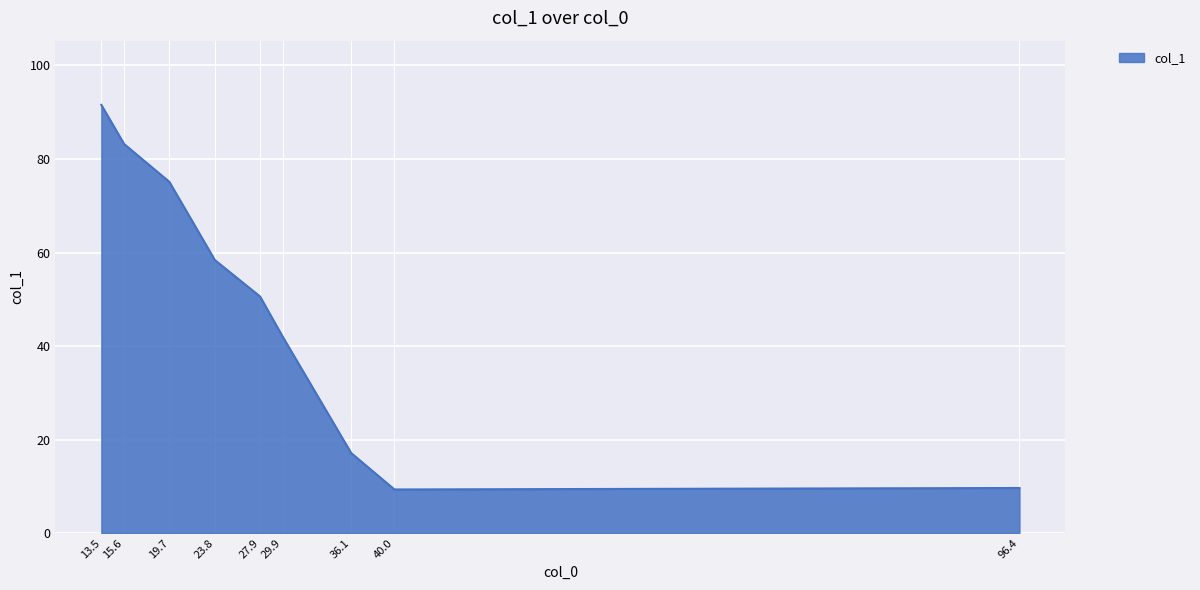

Where does the data first go above 50?

13.5